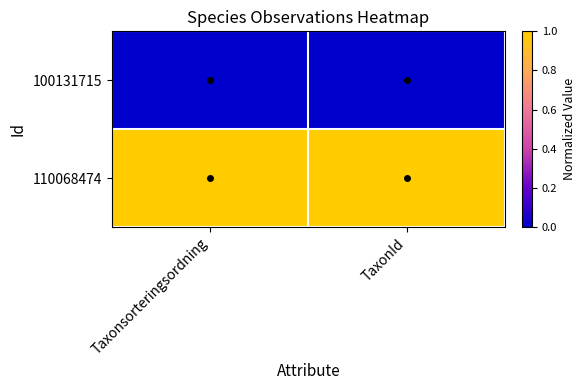

List the series in order of their peak value, lowest first.

100131715, 110068474